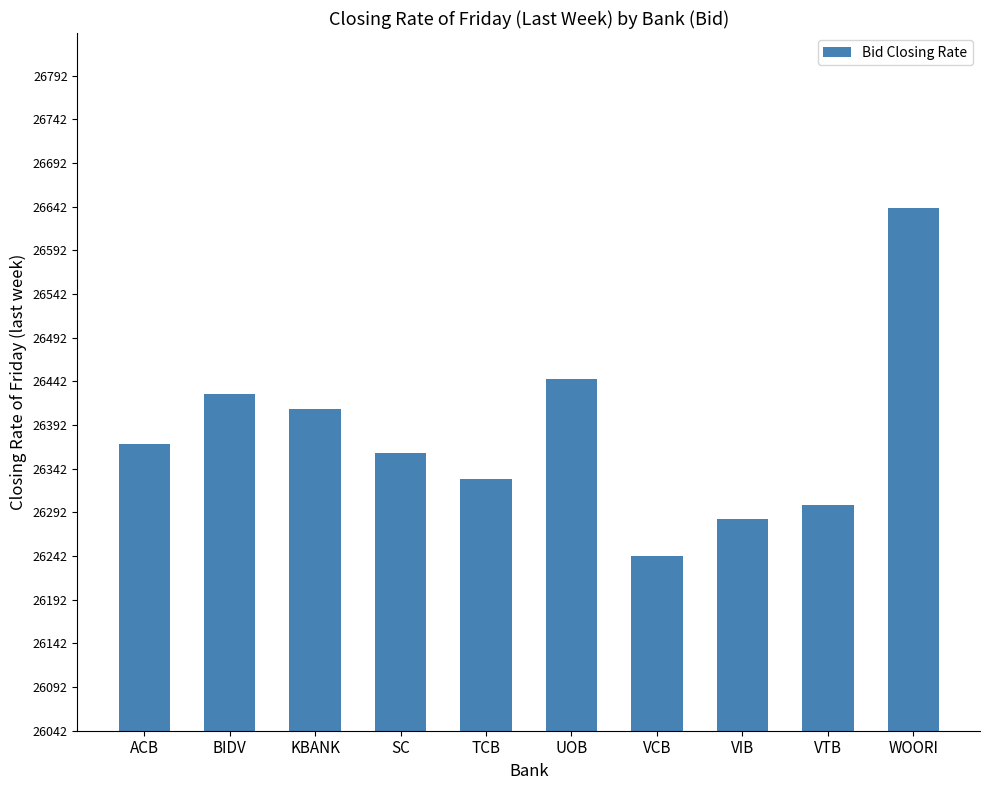

What is the label of the 6th bar from the left?

UOB